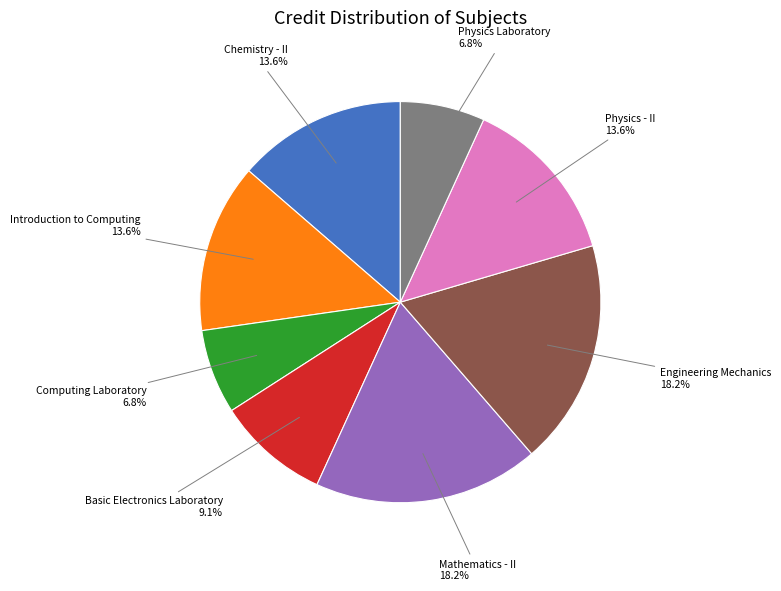

Approximately how many times larger is the value at Chemistry - II compared to Physics Laboratory?

2.0